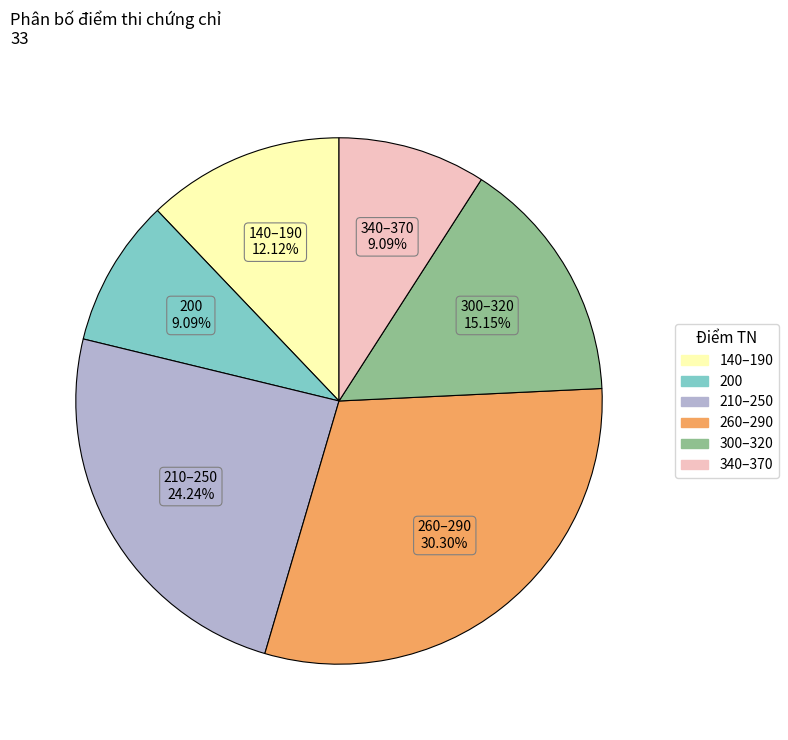

Is there a majority slice in this chart?

No